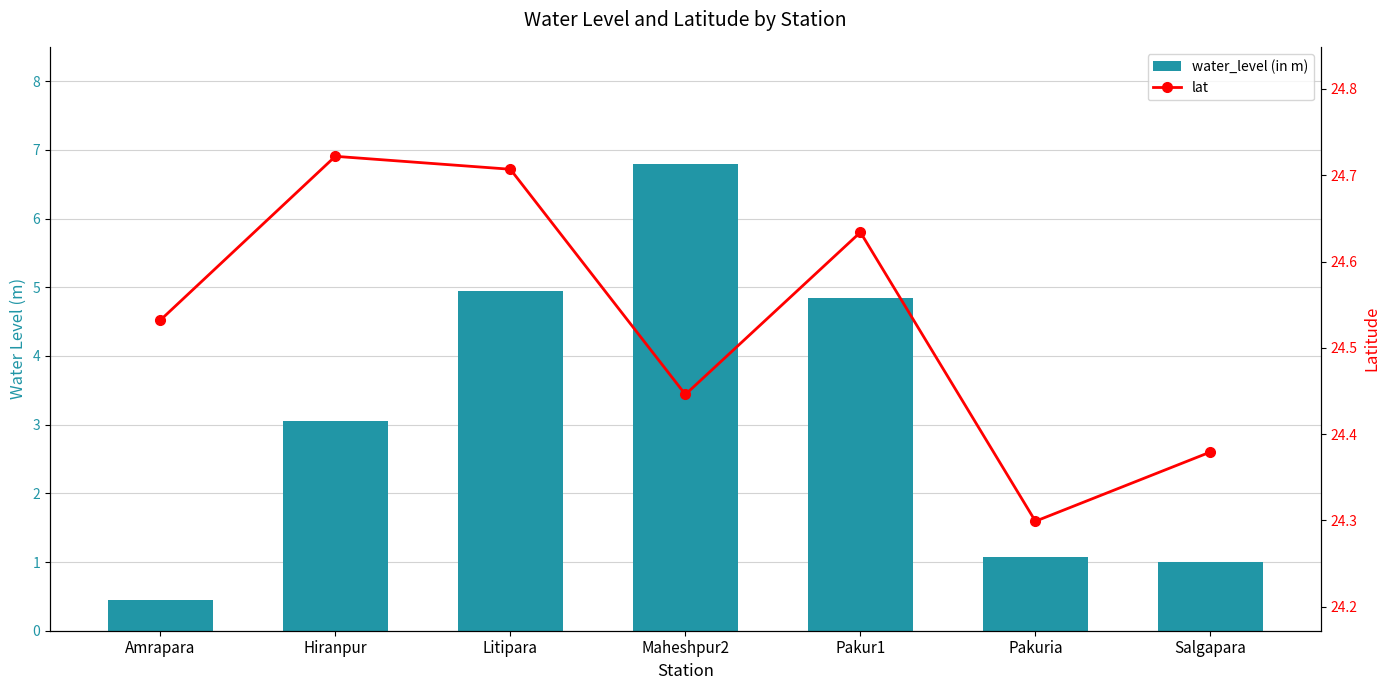

Which series has the largest total across all categories?

lat